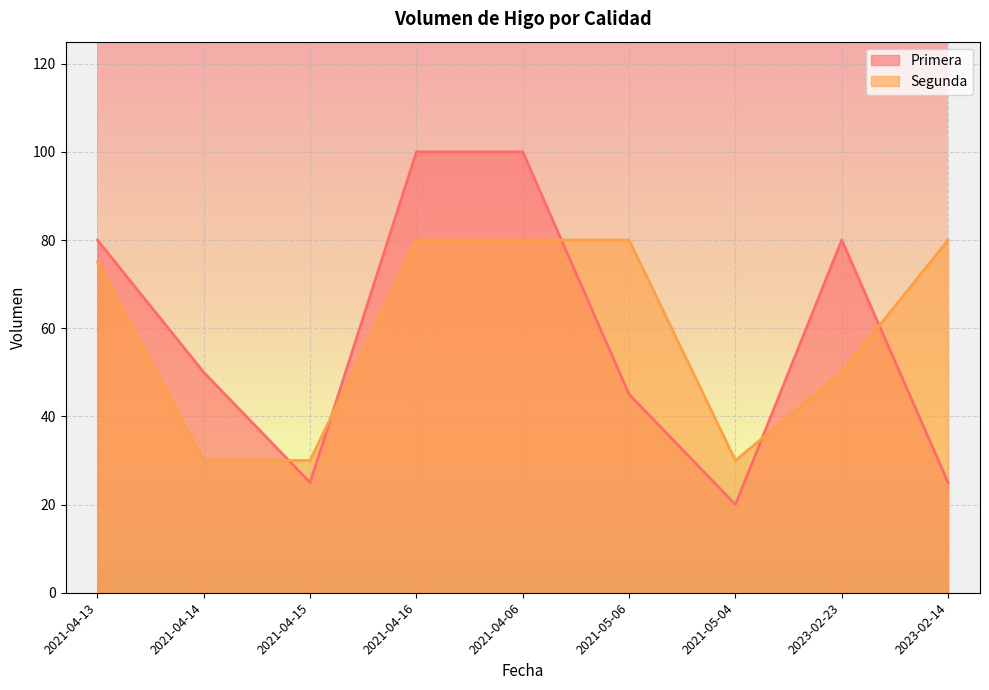

The Primera series shows 100 at 2021-04-16. True or false?

True